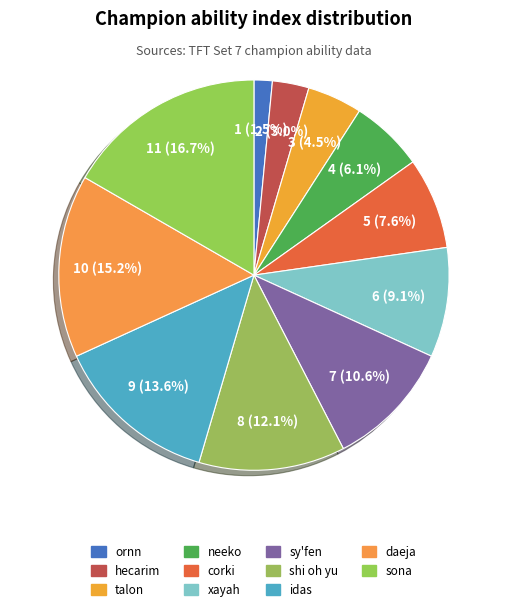

How many segments does this pie chart have?

11